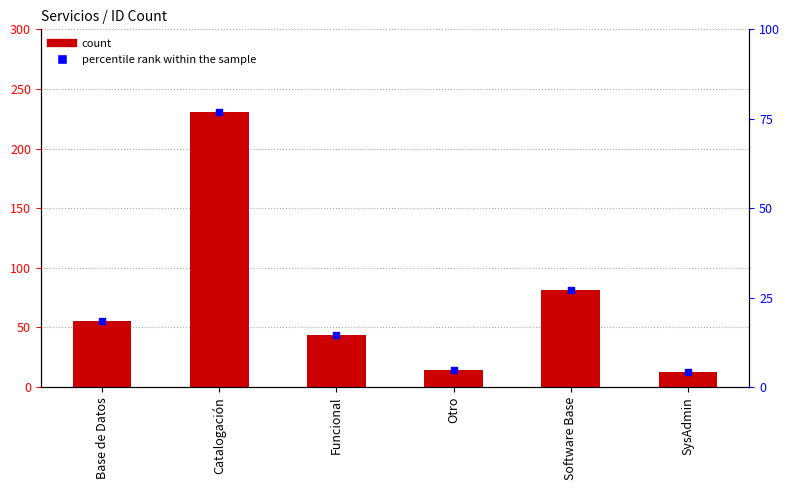

Is the value of count at Base de Datos greater than the value of percentile rank within the sample at Funcional?

Yes